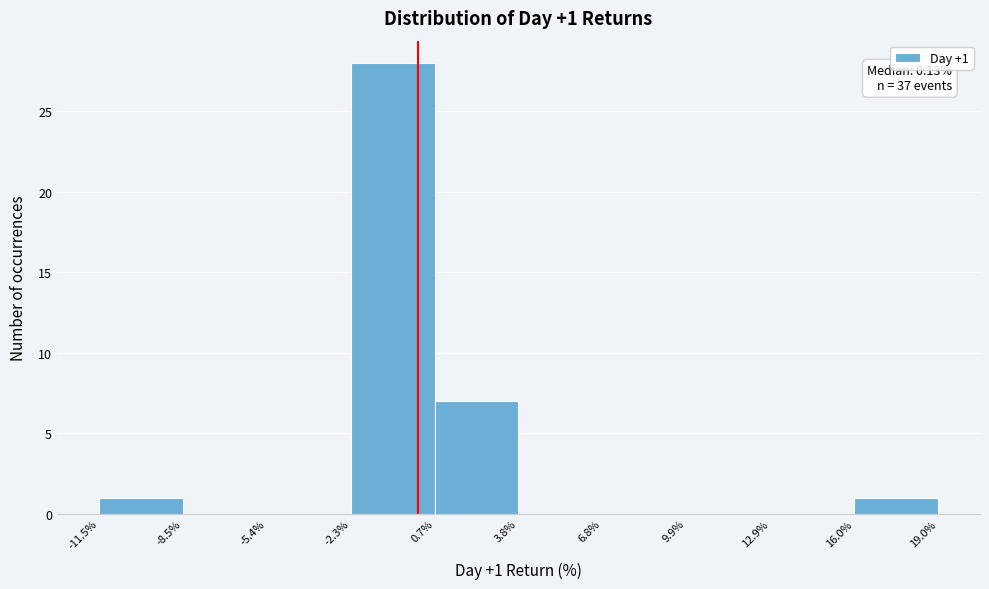

Over which range of the x-axis is the bar tallest?

-2.3% to 0.7%